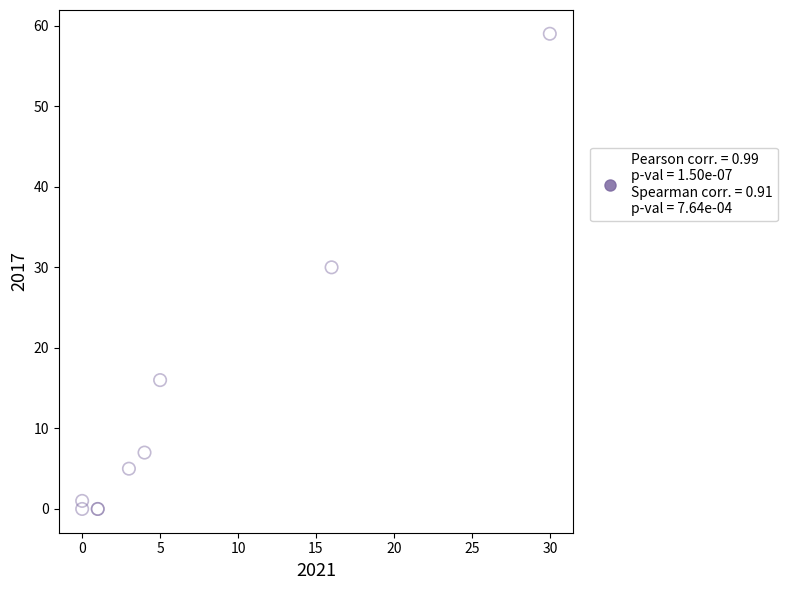

What Y value in the scatter plot is closest to 29?

30